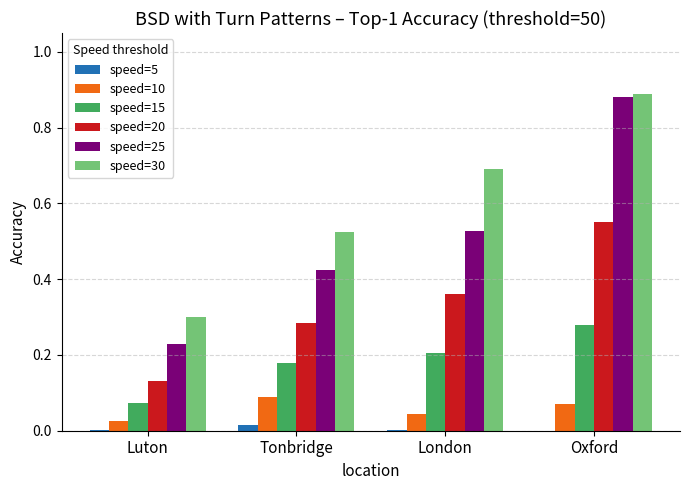

What is the sum of all speed=30 values?

2.4